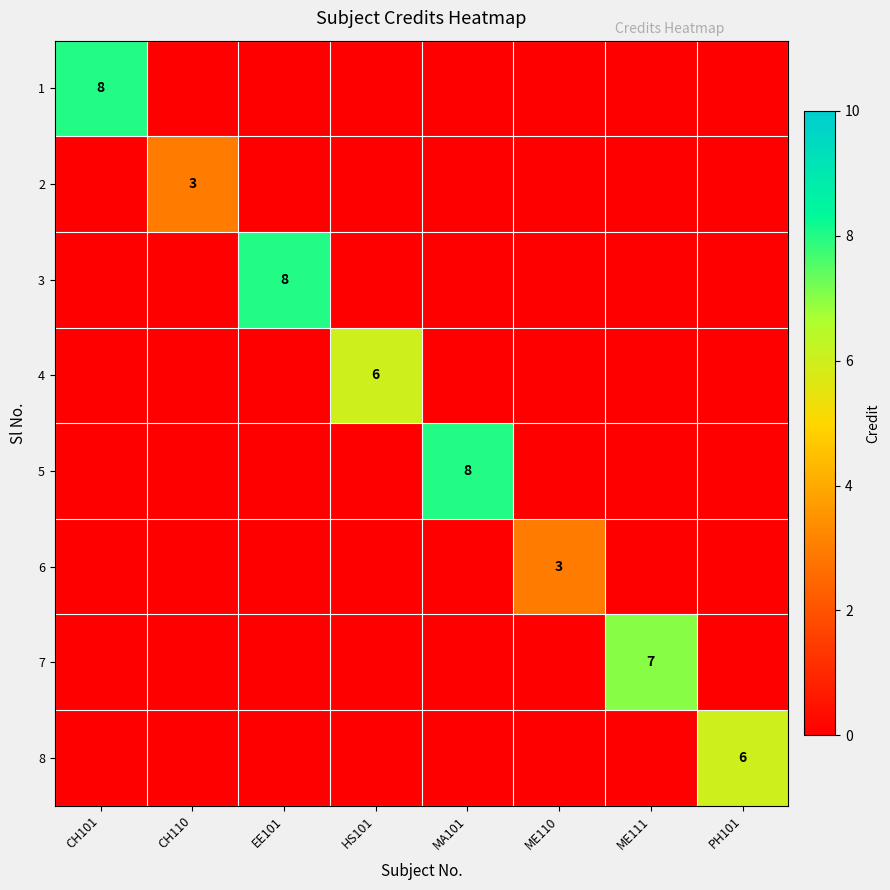

The value of 3 at EE101 is 8. True or false?

True